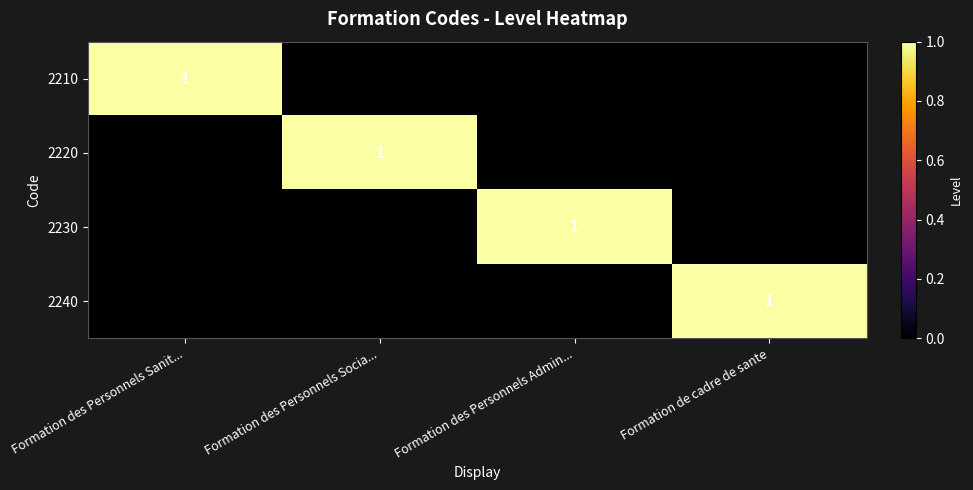

Which category has the highest value across all series?

Formation des Personnels Sanit...